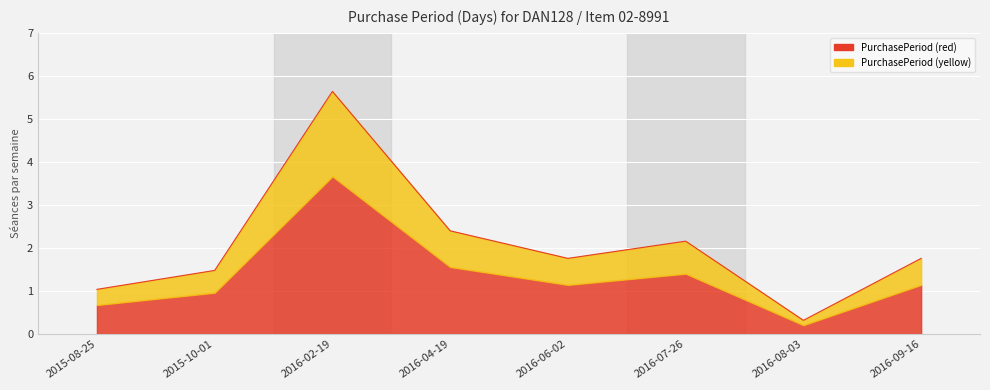

What is the label of the 7th point from the right?

2015-10-01